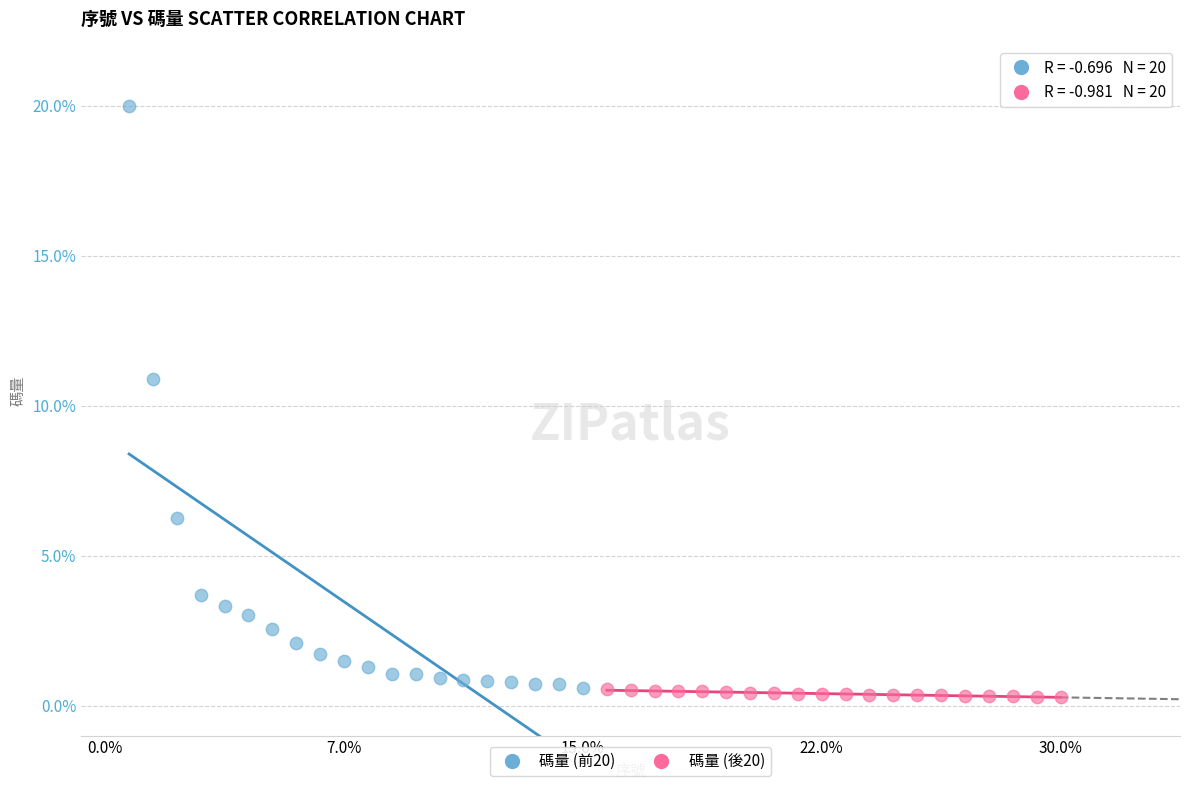

Which series contains the highest Y value?

碼量 (前20)